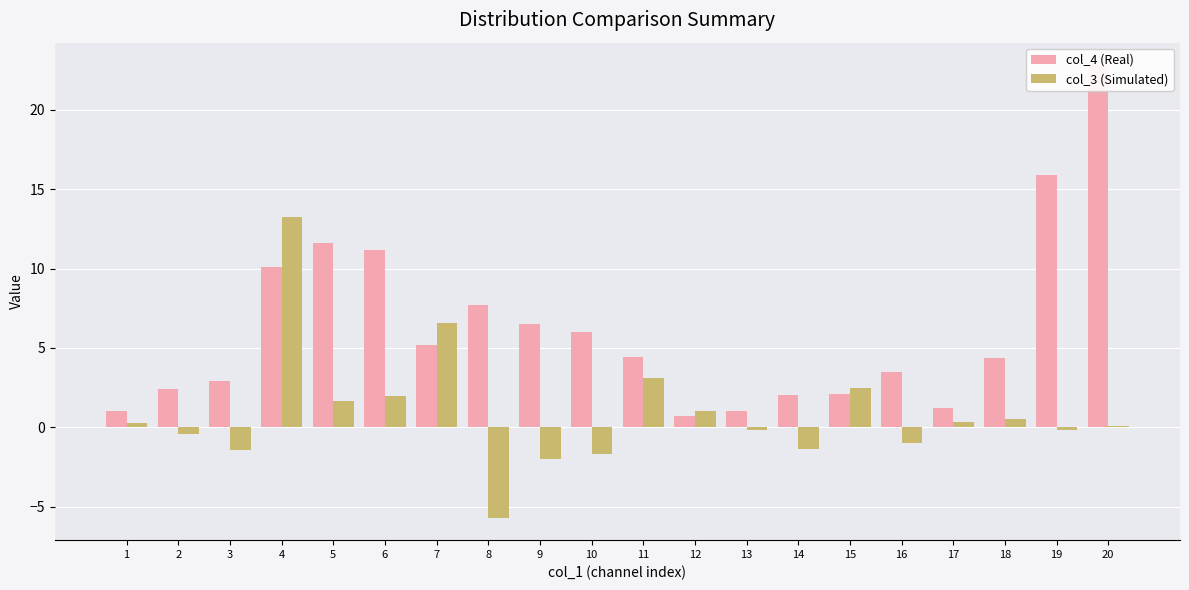

How many data points in col_4 (Real) are less than 4?

9